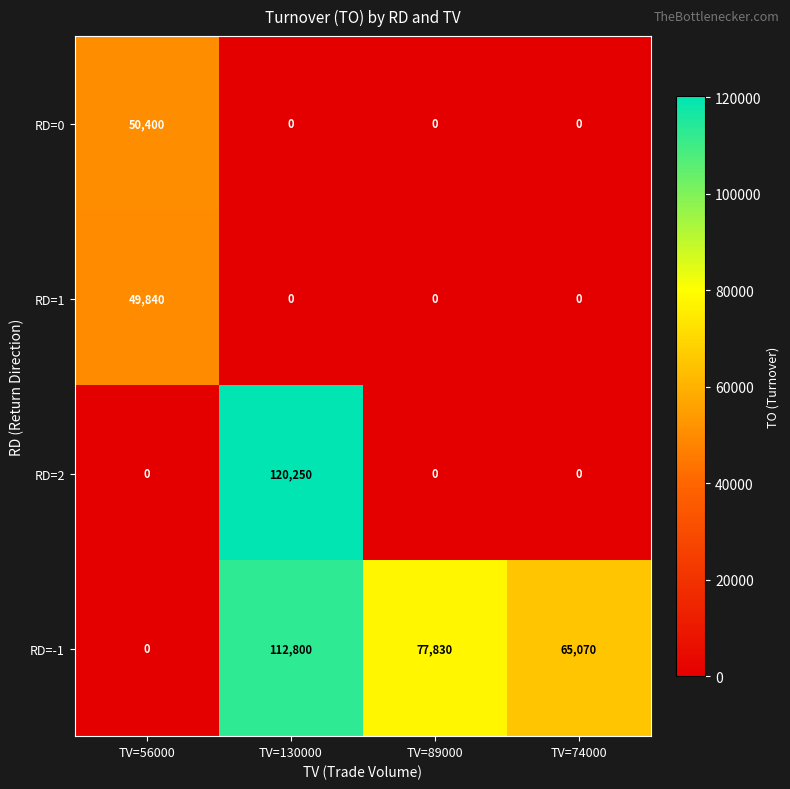

List the series in order of their peak value, highest first.

RD=2, RD=-1, RD=0, RD=1